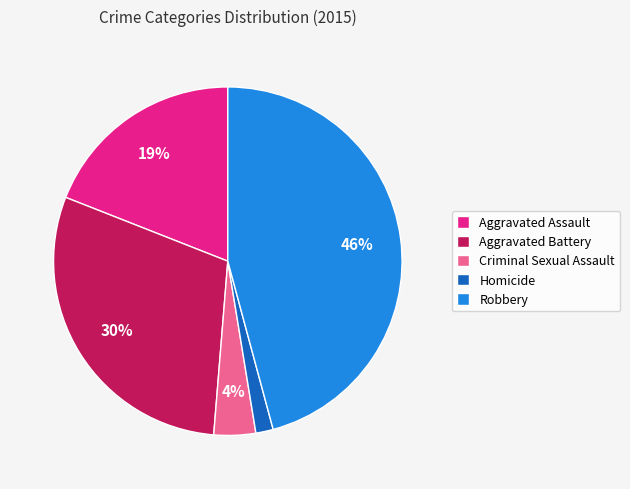

What is the smallest slice in the pie chart?

Homicide